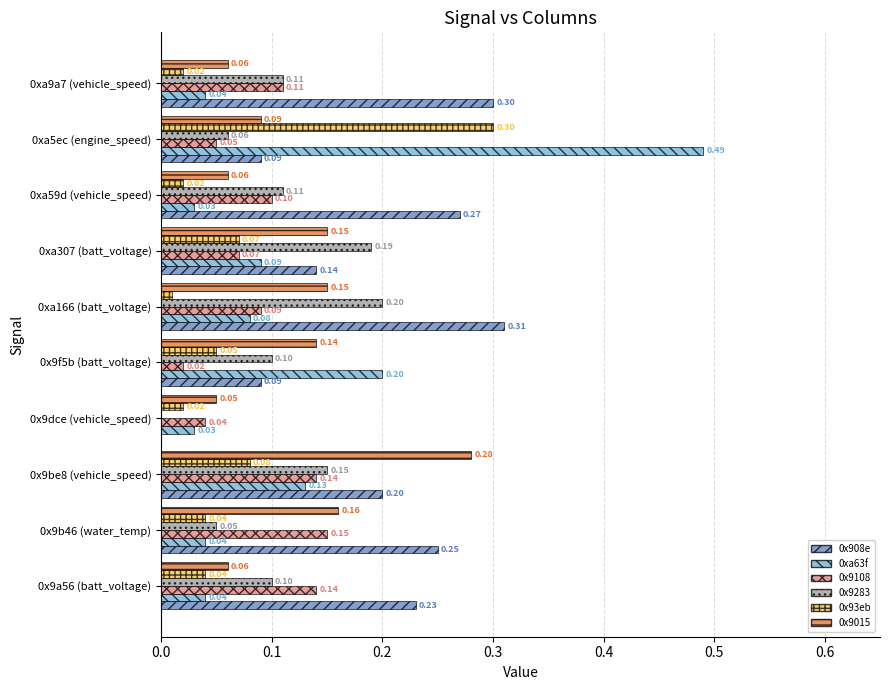

Is the value of 0x9283 at 0xa166 (batt_voltage) greater than the value of 0x9108 at 0xa307 (batt_voltage)?

Yes